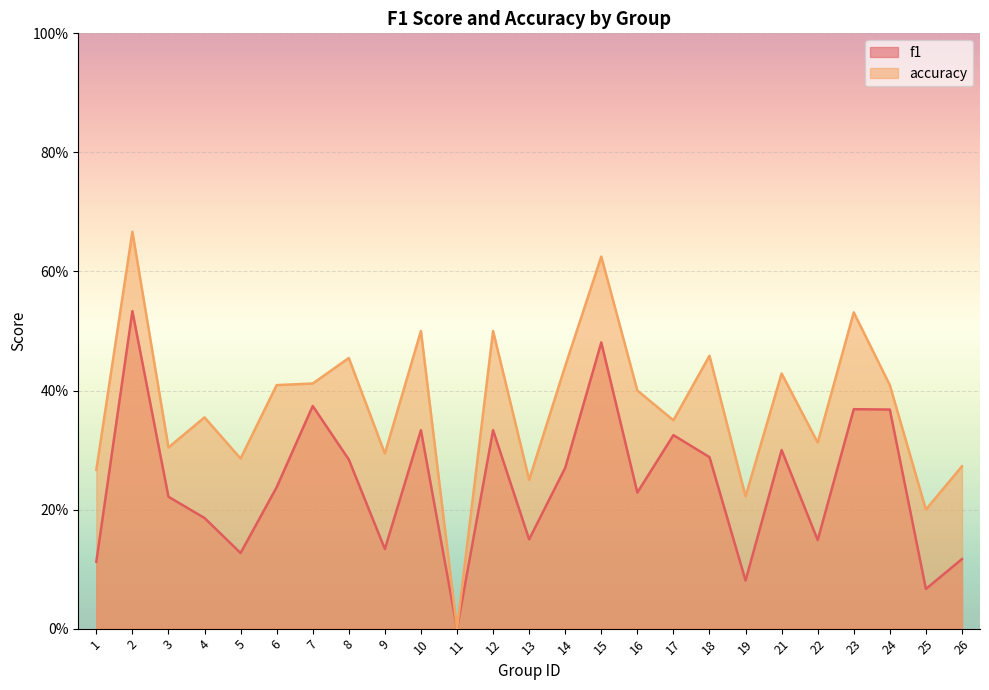

What are all the series names shown in the legend?

f1, accuracy